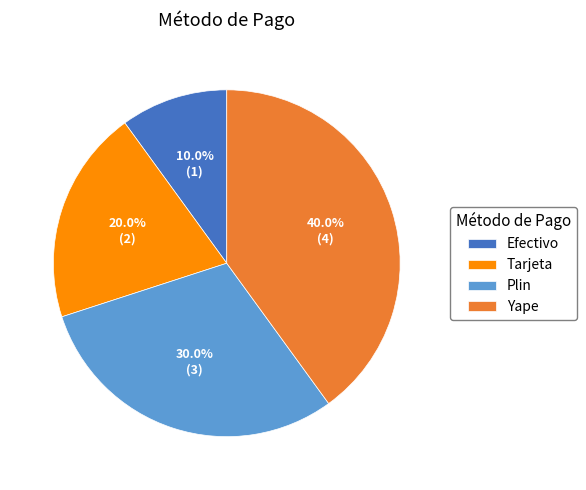

The Plin slice represents 23% of the pie. True or false?

False